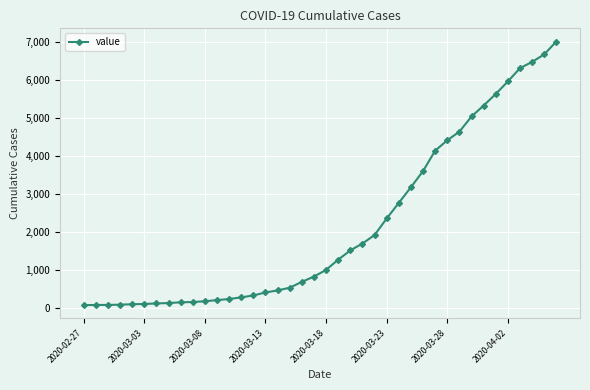

What is the average value?

2143